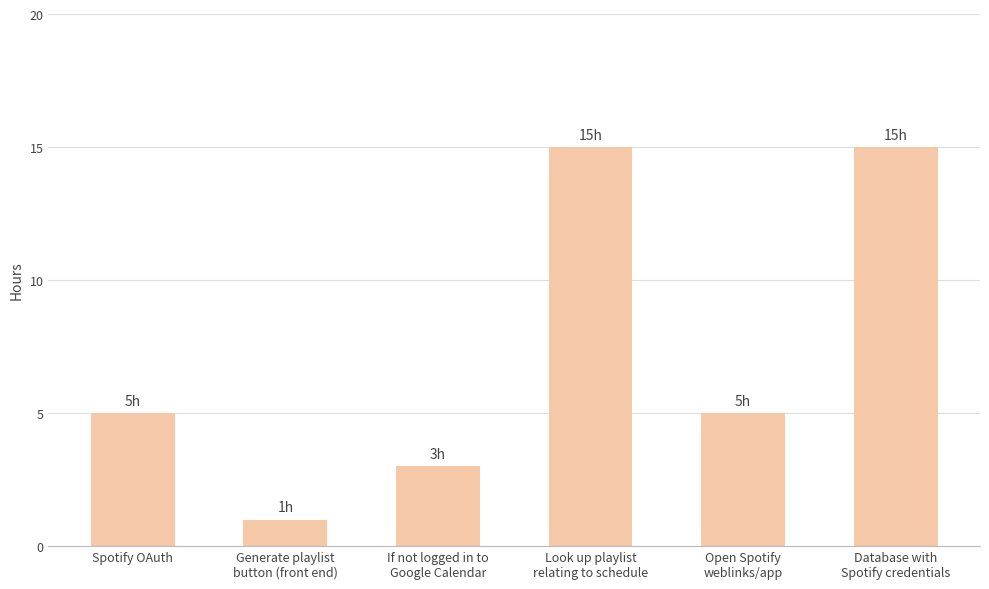

Between Database with
Spotify credentials and Open Spotify
weblinks/app, which is larger?

Database with
Spotify credentials